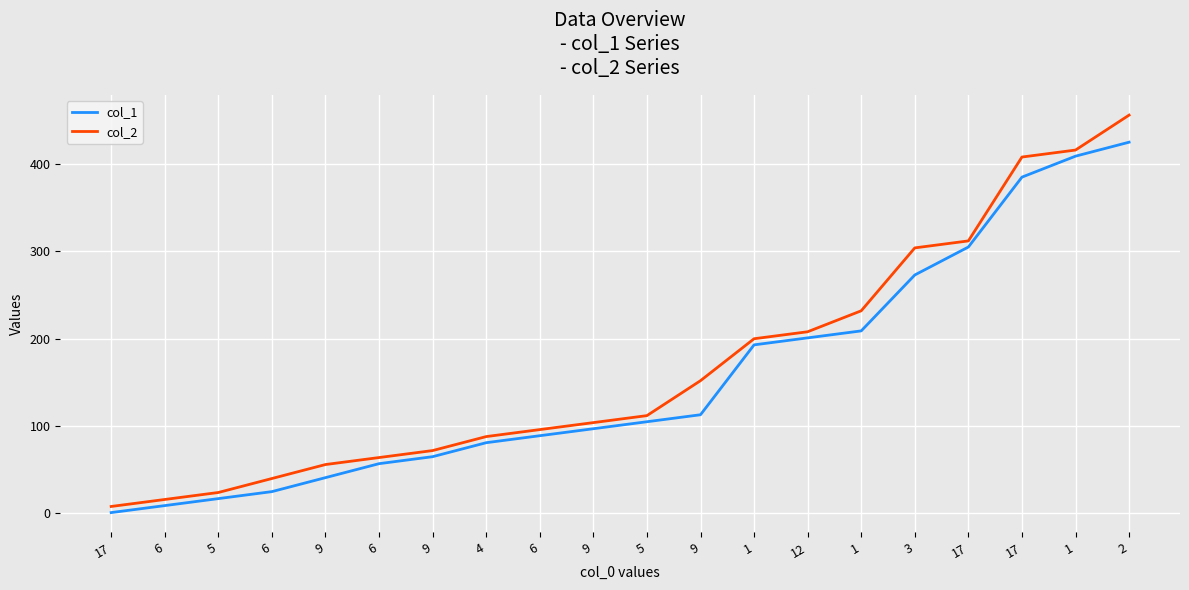

Does the chart display data point markers on the line(s)?

No